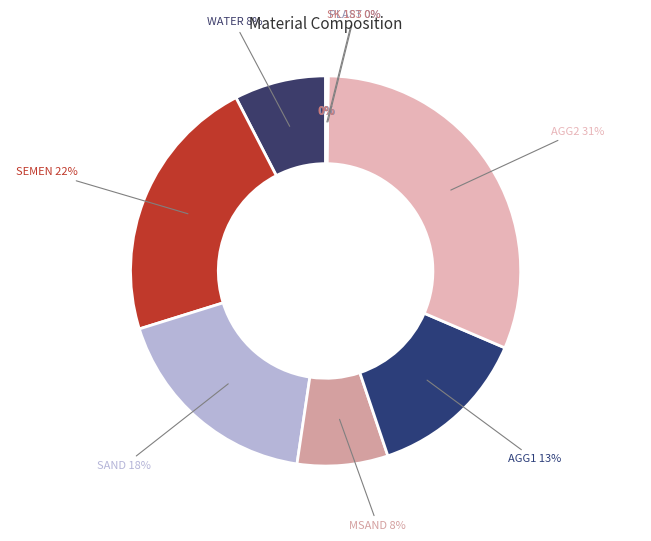

Is it true that SEMEN is 22% of the pie?

True